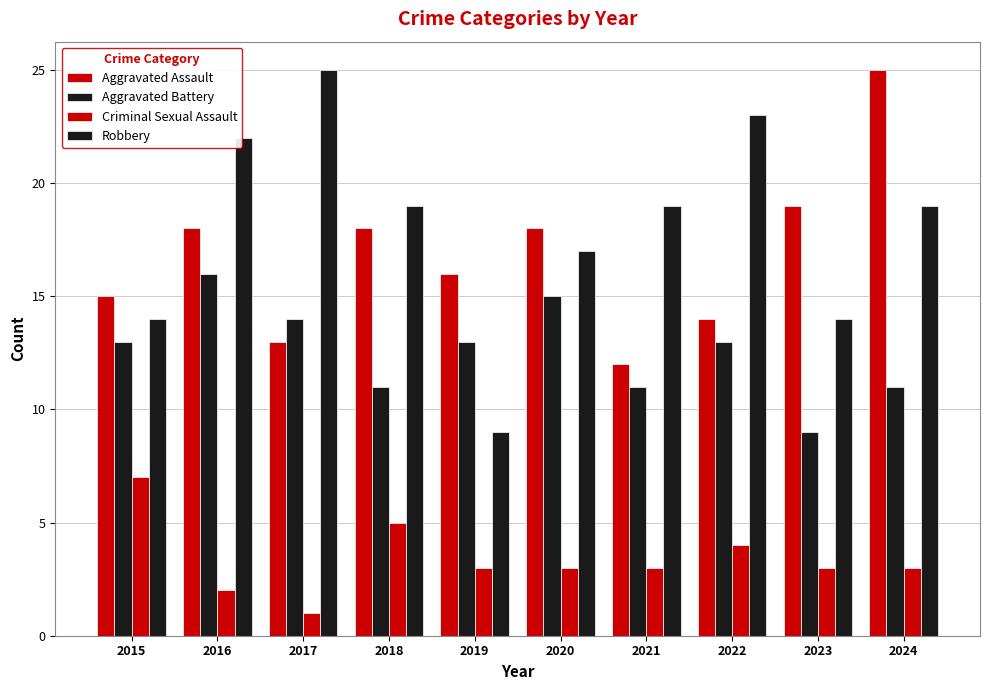

What is the value of the Robbery bar at the 8th from the left?

23